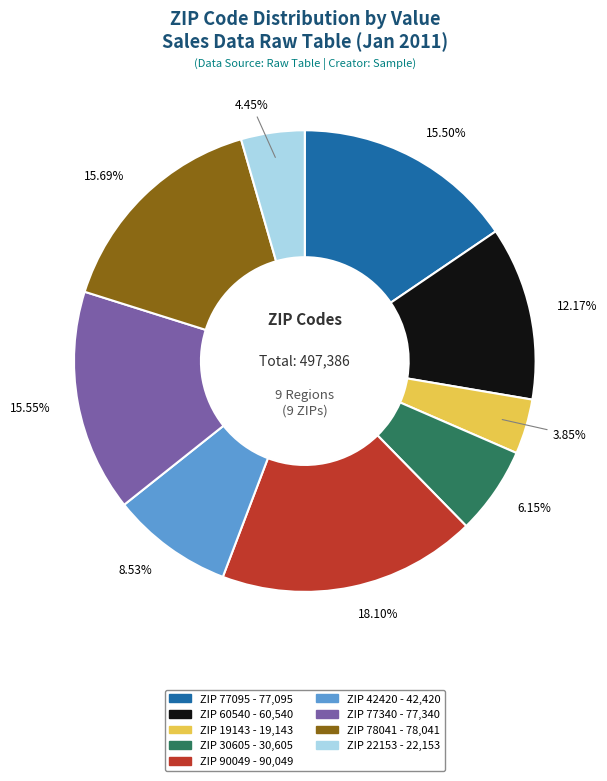

Is there a majority slice in this chart?

No